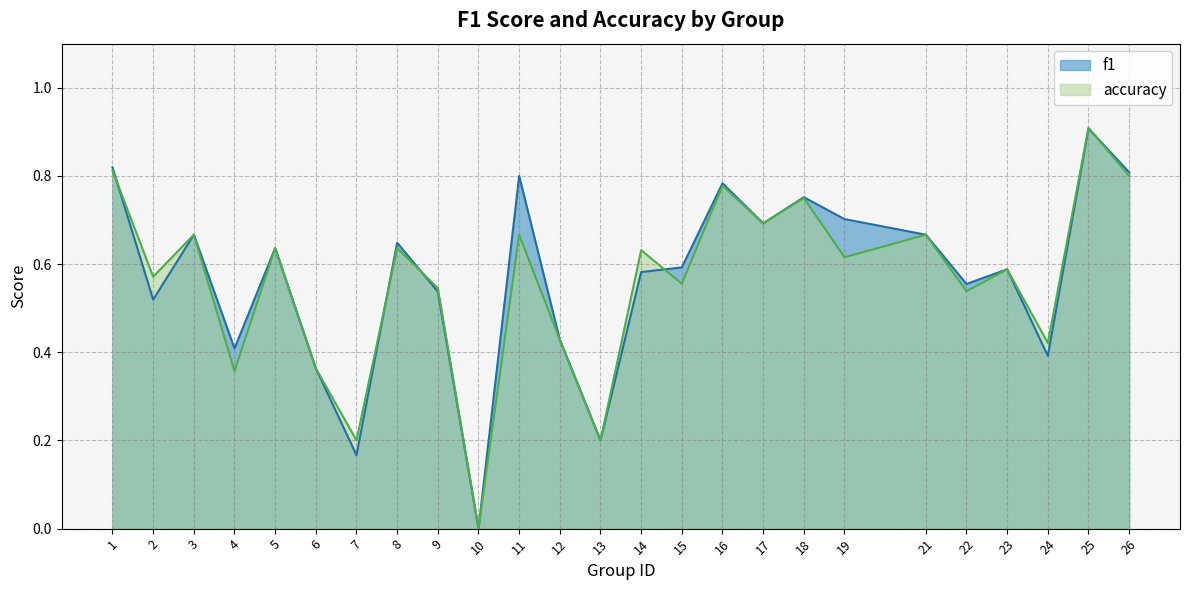

What is the difference between the second highest and second lowest values in the f1 series?

0.7